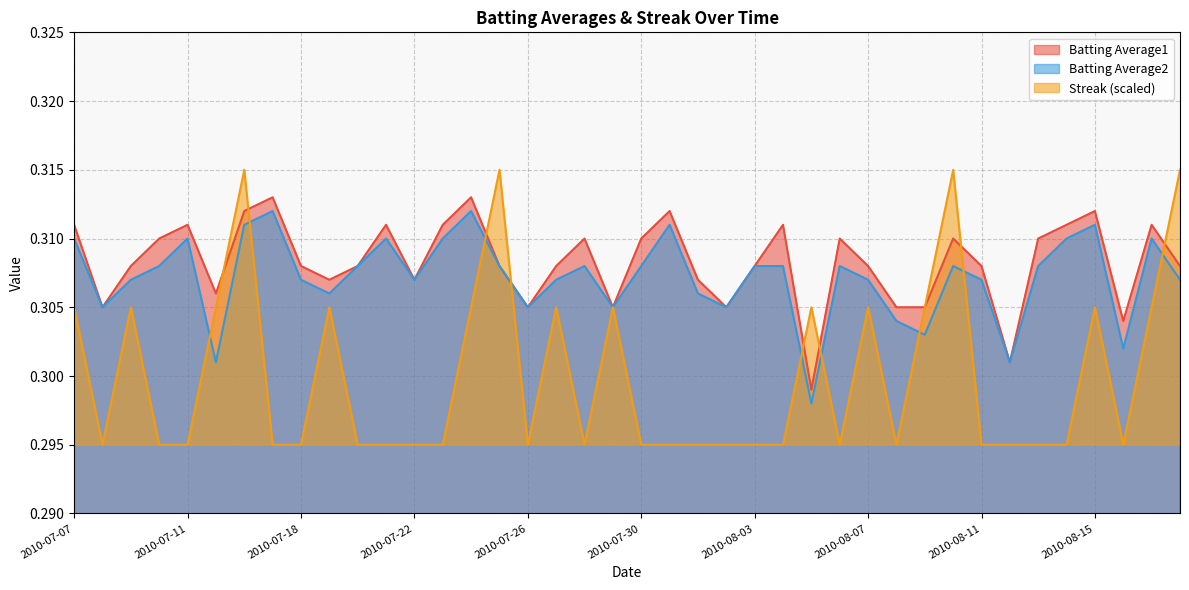

What is the label of the 28th point from the right?

2010-07-22